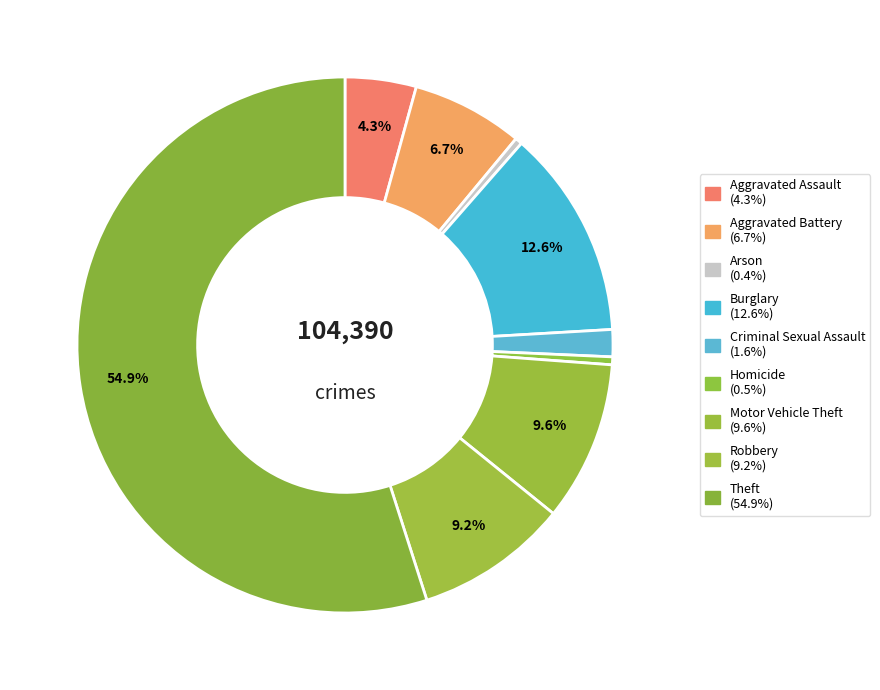

How many segments does this pie chart have?

9